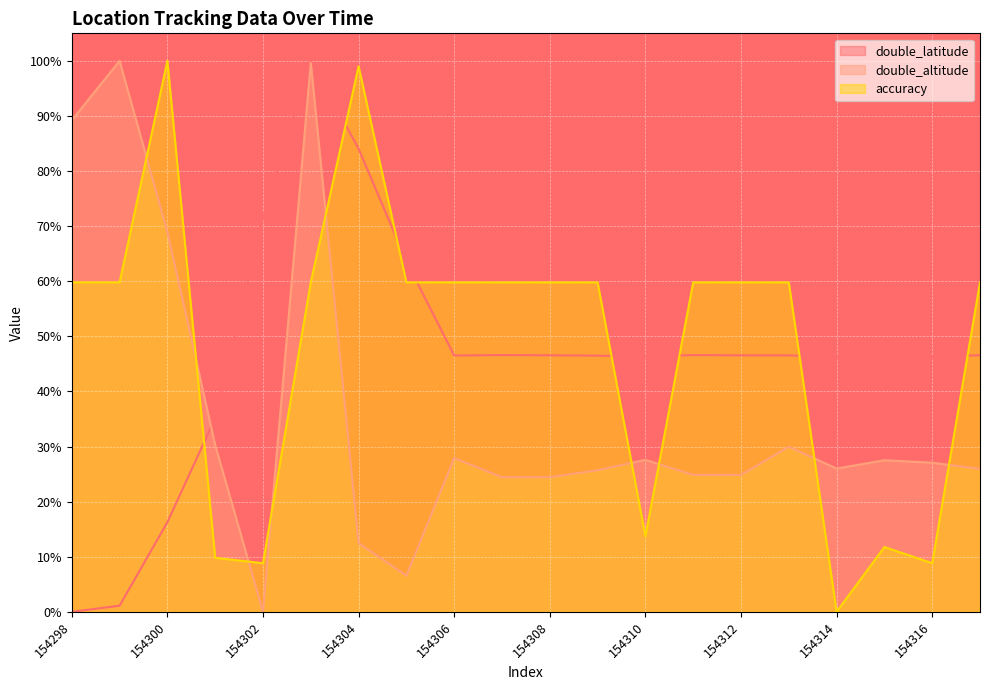

True or false: accuracy has more than 1 interior local peaks.

True